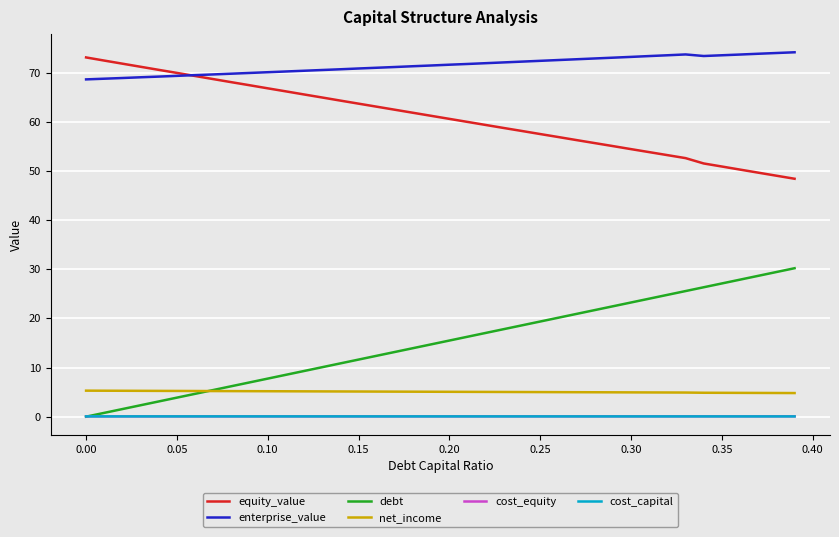

Which series has the widest spread of values?

debt